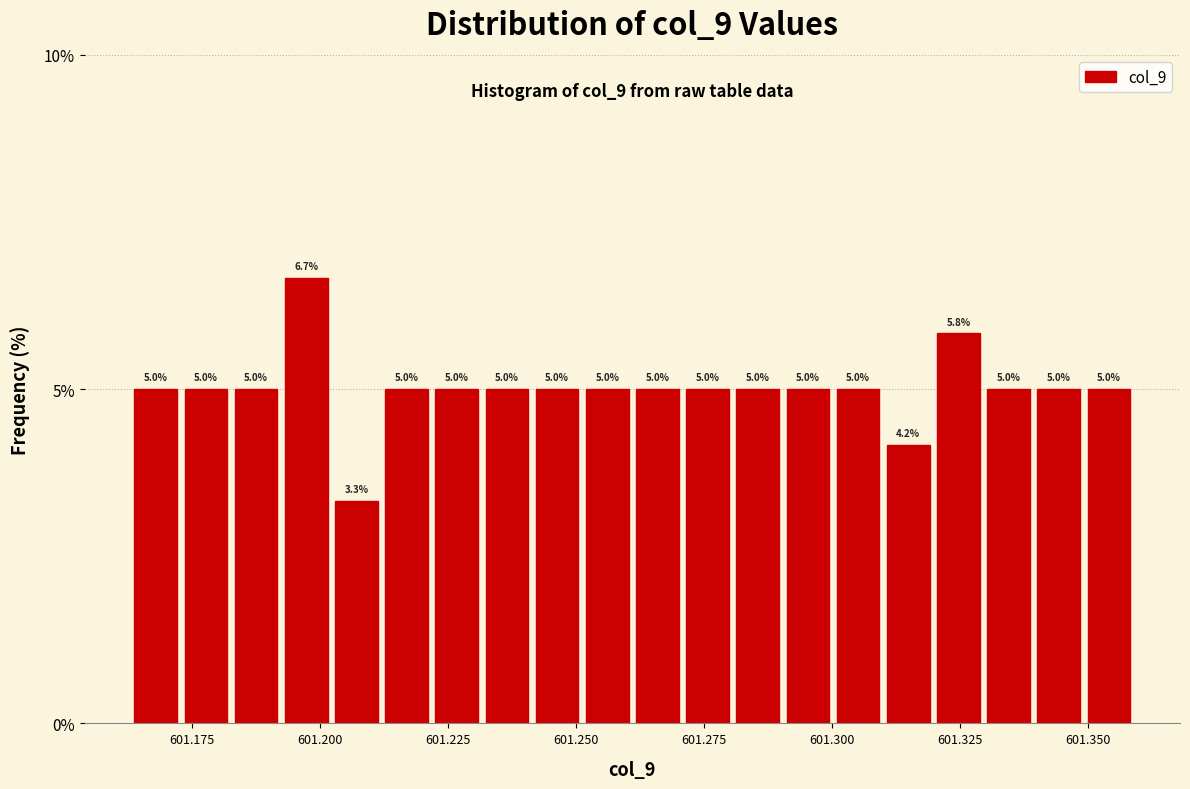

Read against the x-axis, roughly where is the centre of the tallest bar?

601.195